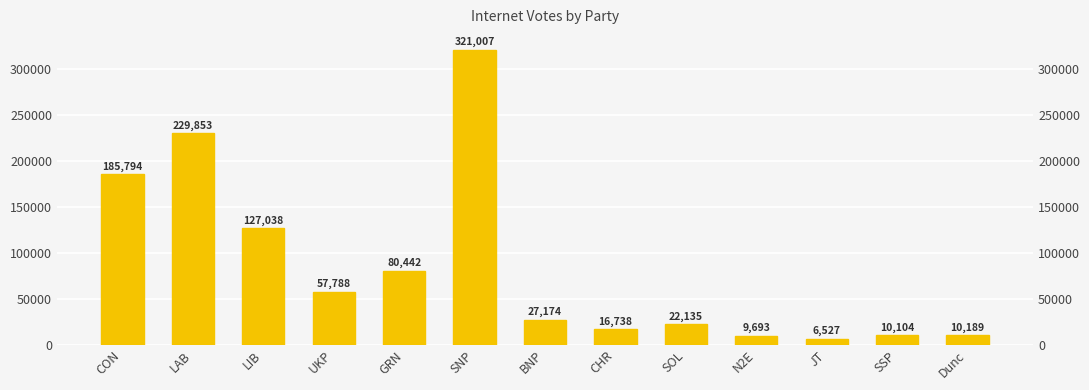

What position from the right is BNP?

7